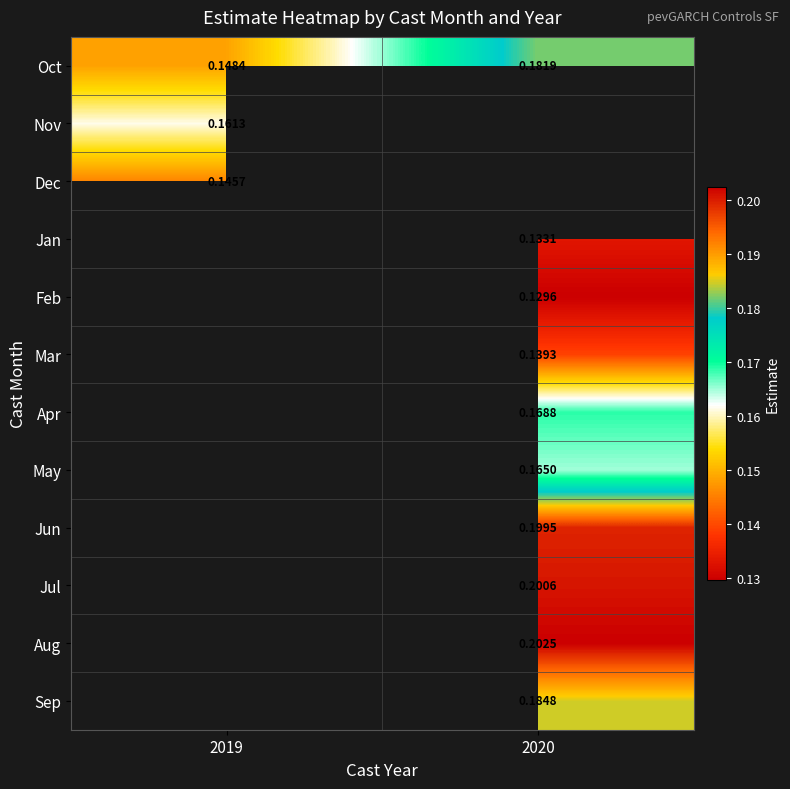

The Jul series shows 0.2 at 2020. True or false?

True